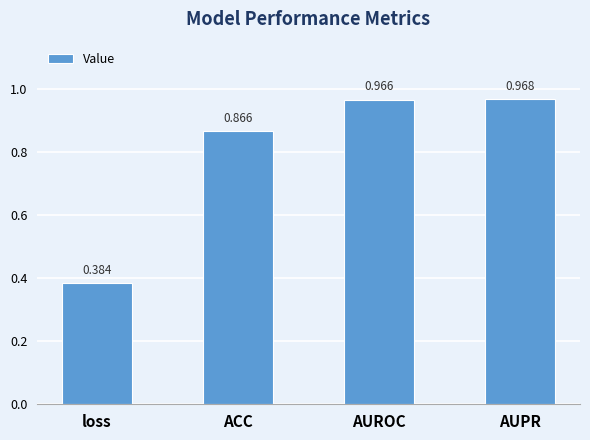

What is the label of the 2nd bar from the left?

ACC